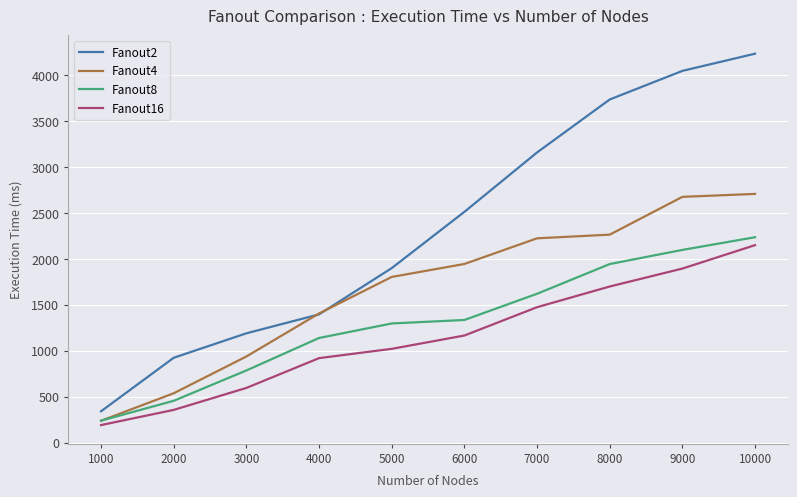

What are all the series names shown in the legend?

Fanout2, Fanout4, Fanout8, Fanout16